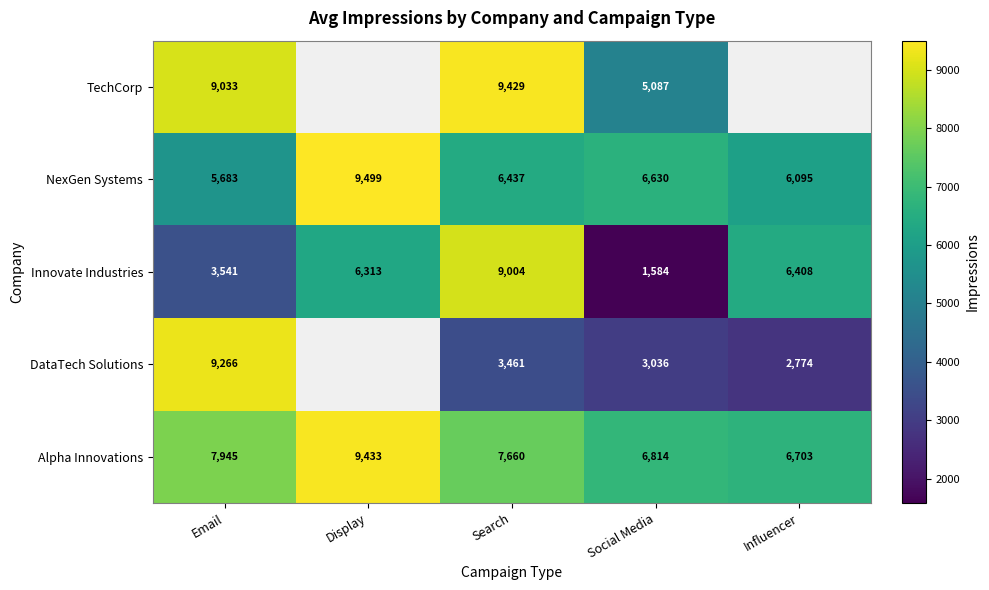

What is the total value across all series at Search?

35991